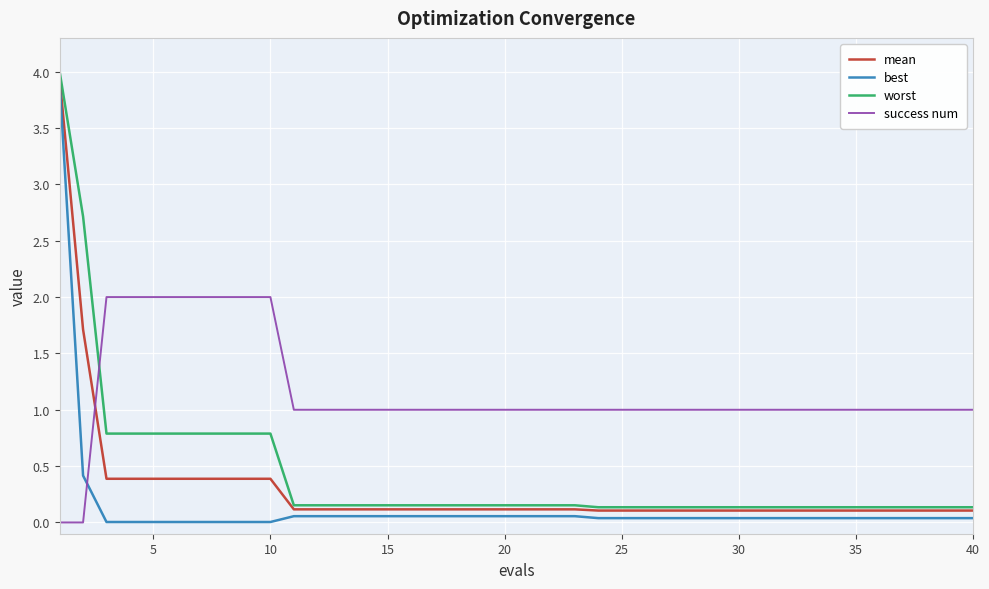

True or false: best and worst intersect in this chart.

False